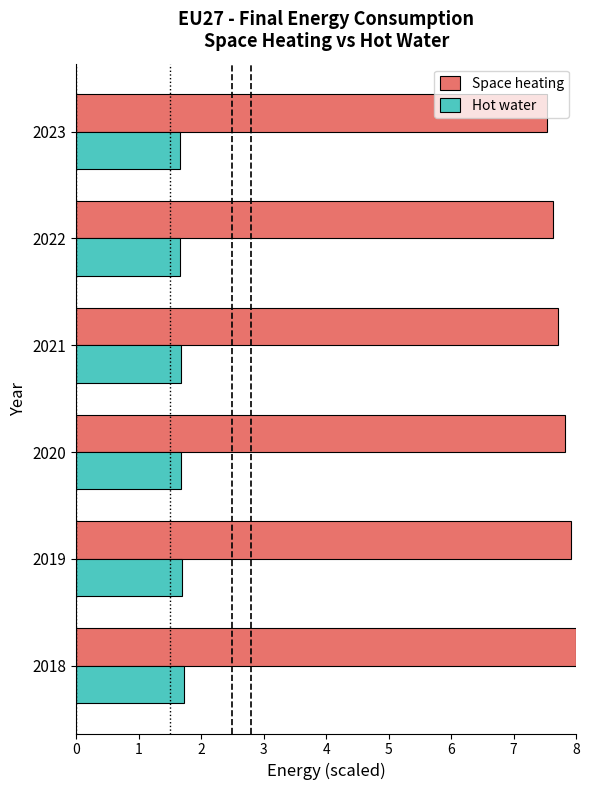

The Space heating series shows 2.9 at 2022. True or false?

False